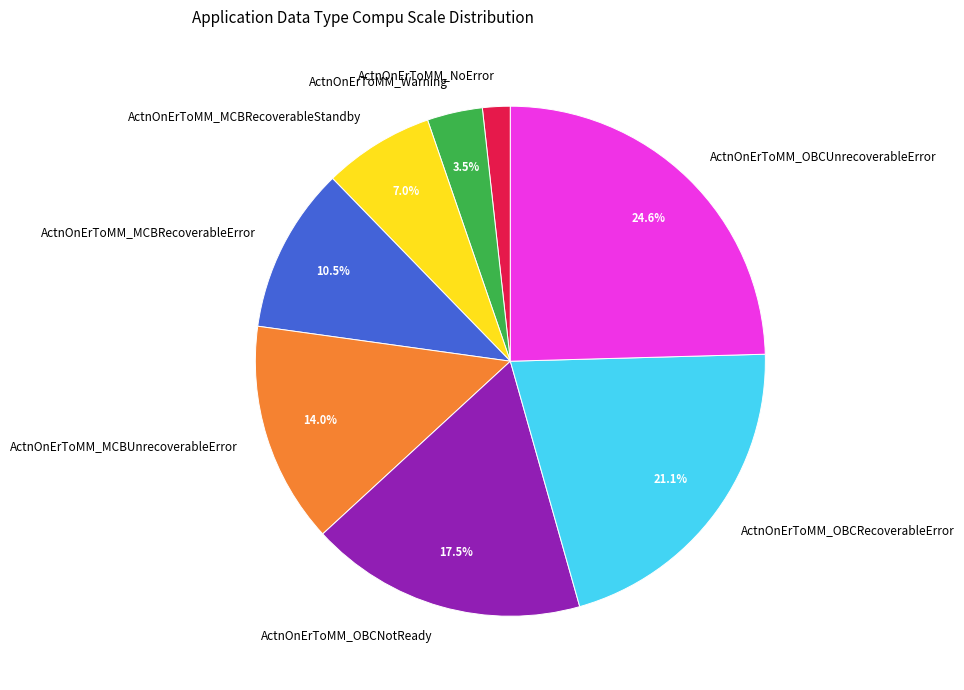

Is there any slice that represents more than half of the pie?

No